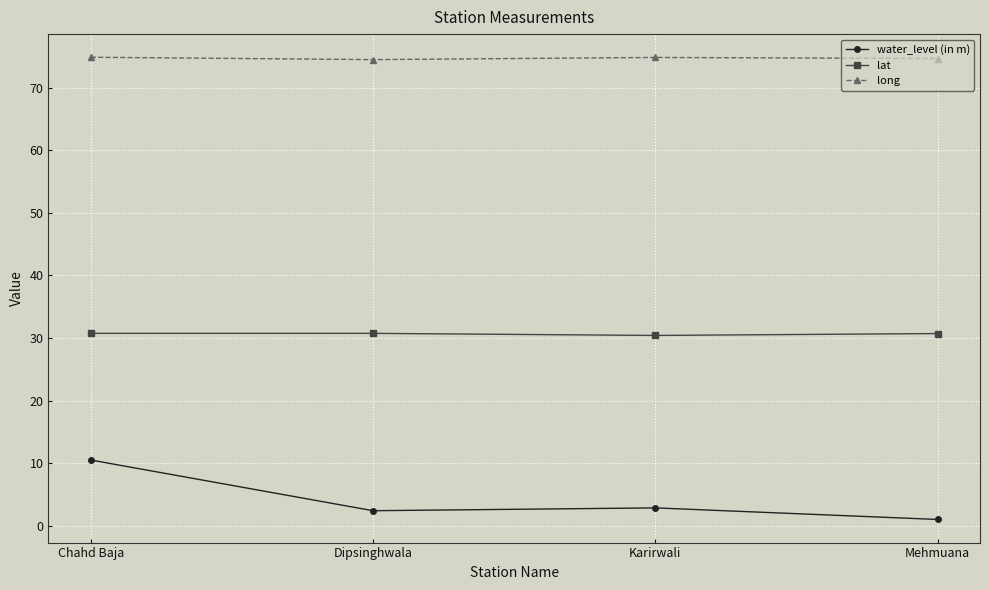

What are all the series names shown in the legend?

water_level (in m), lat, long